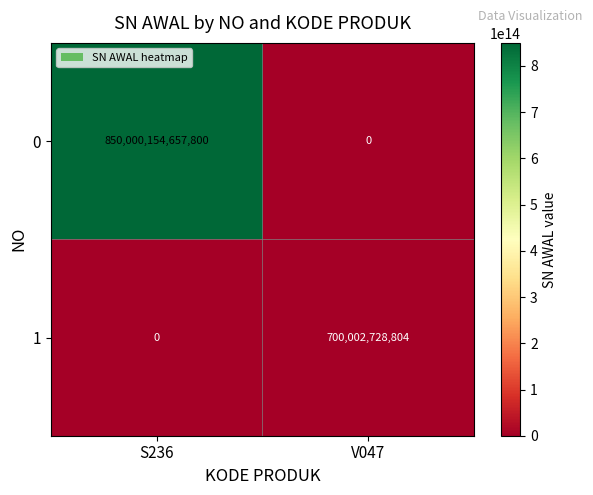

At which label does 1 reach its peak?

V047